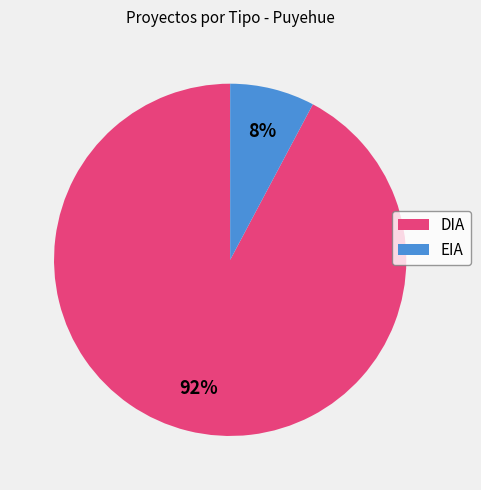

The DIA slice represents 92% of the pie. True or false?

True